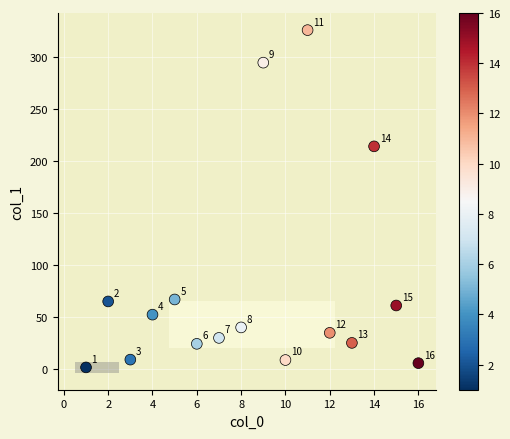

What Y value in the scatter plot is closest to 163?

214.4